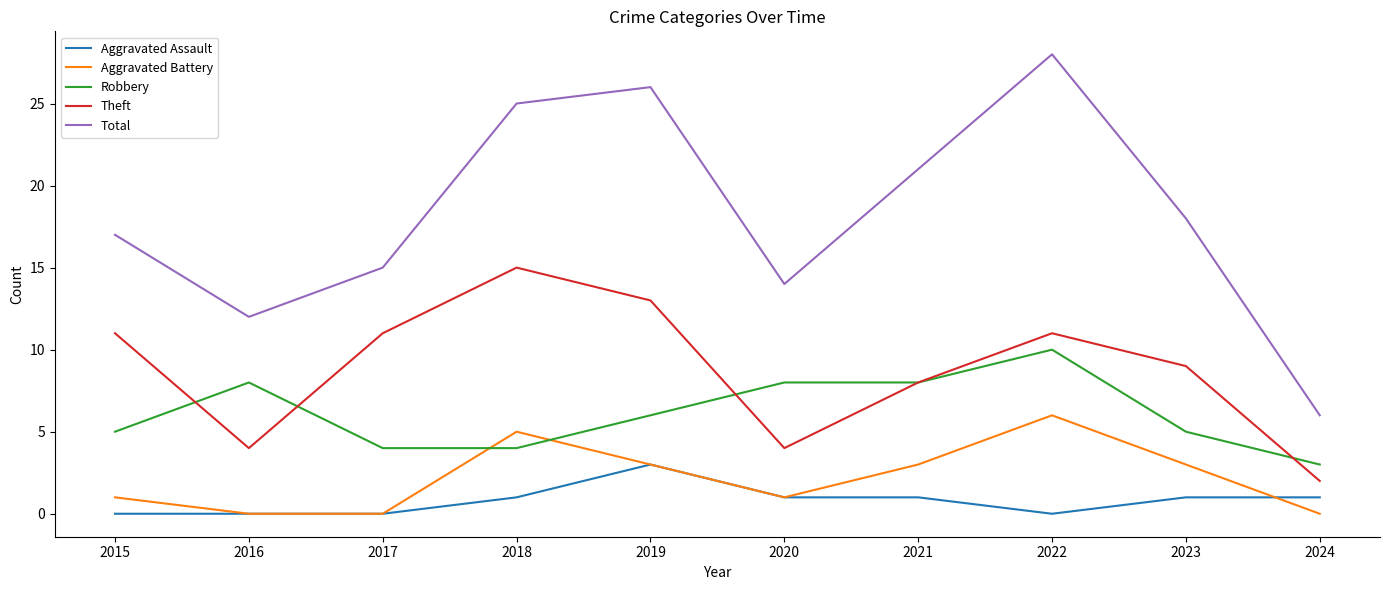

What is the maximum value shown in the chart?

28